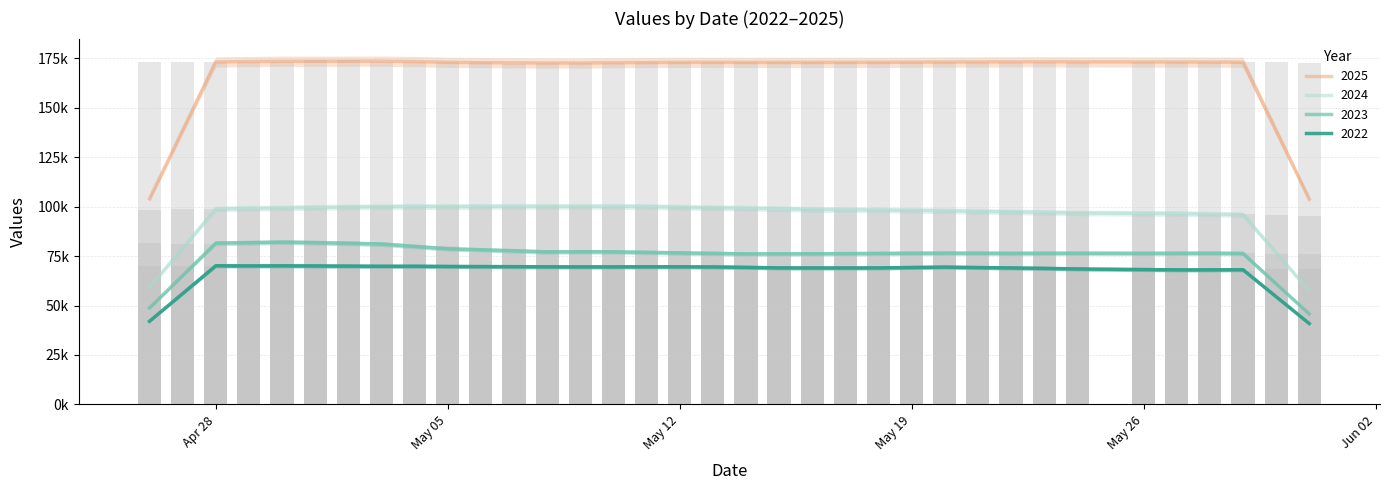

How many bars are there in total?

140